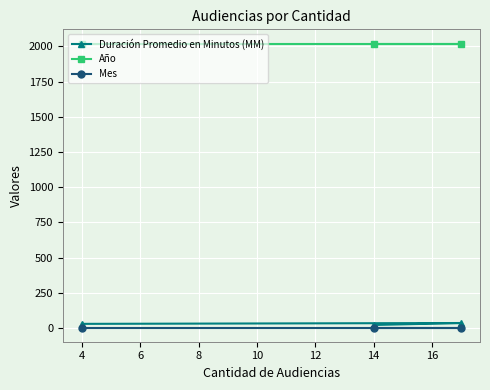

What is the greatest value displayed?

2021